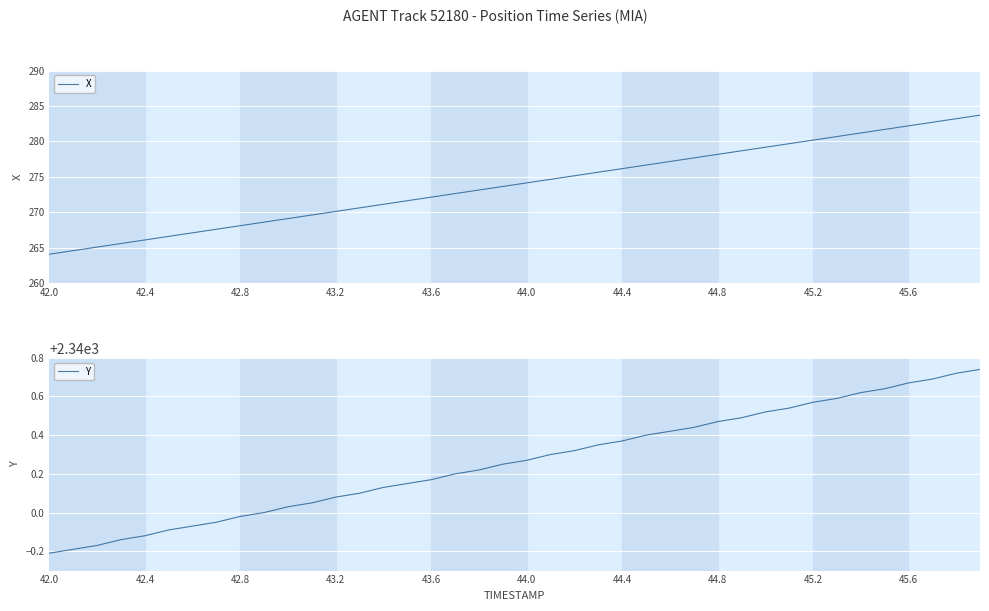

The value of X at 43.2 is 421.4. True or false?

False